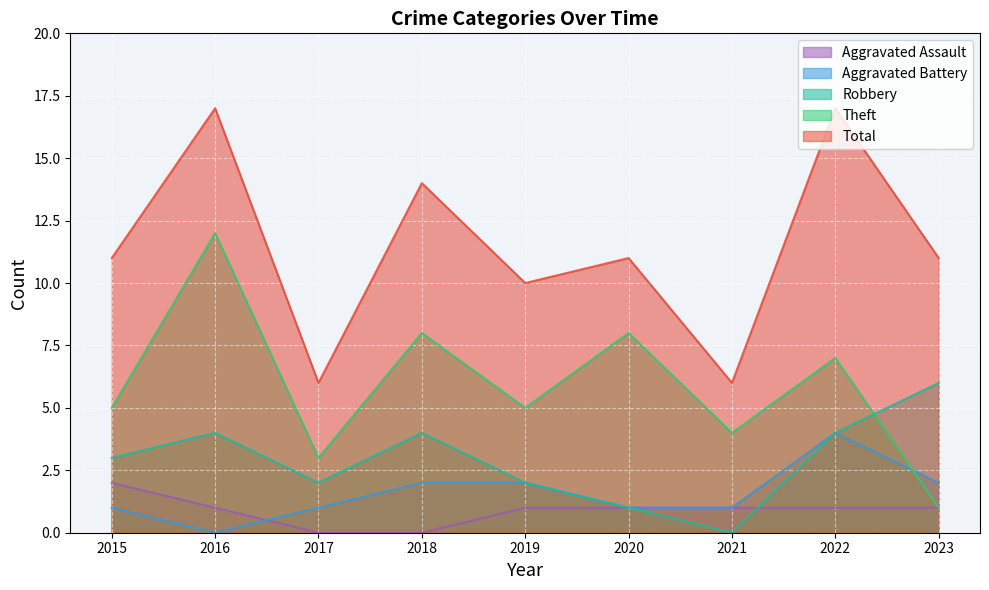

What is the total value across all series at 2017?

12